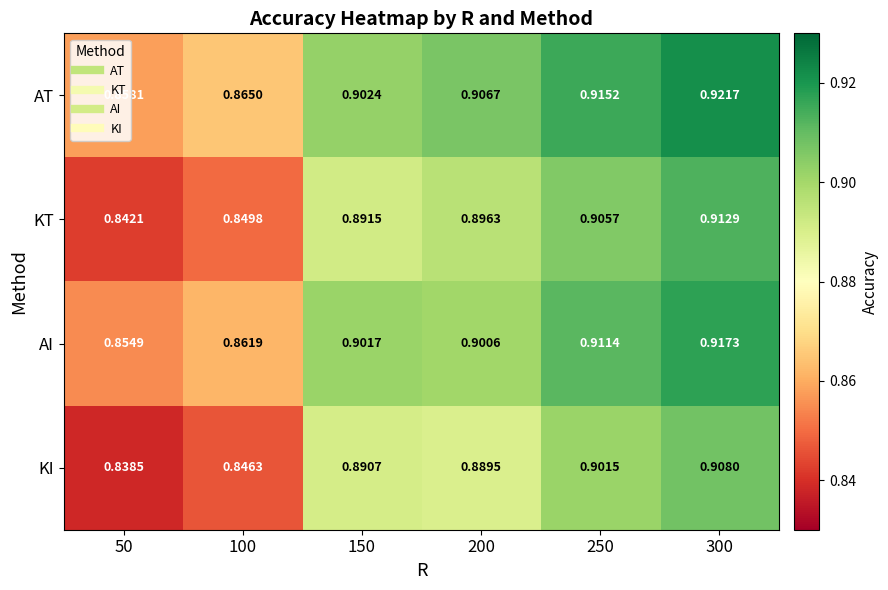

Which series has the largest total across all categories?

AT